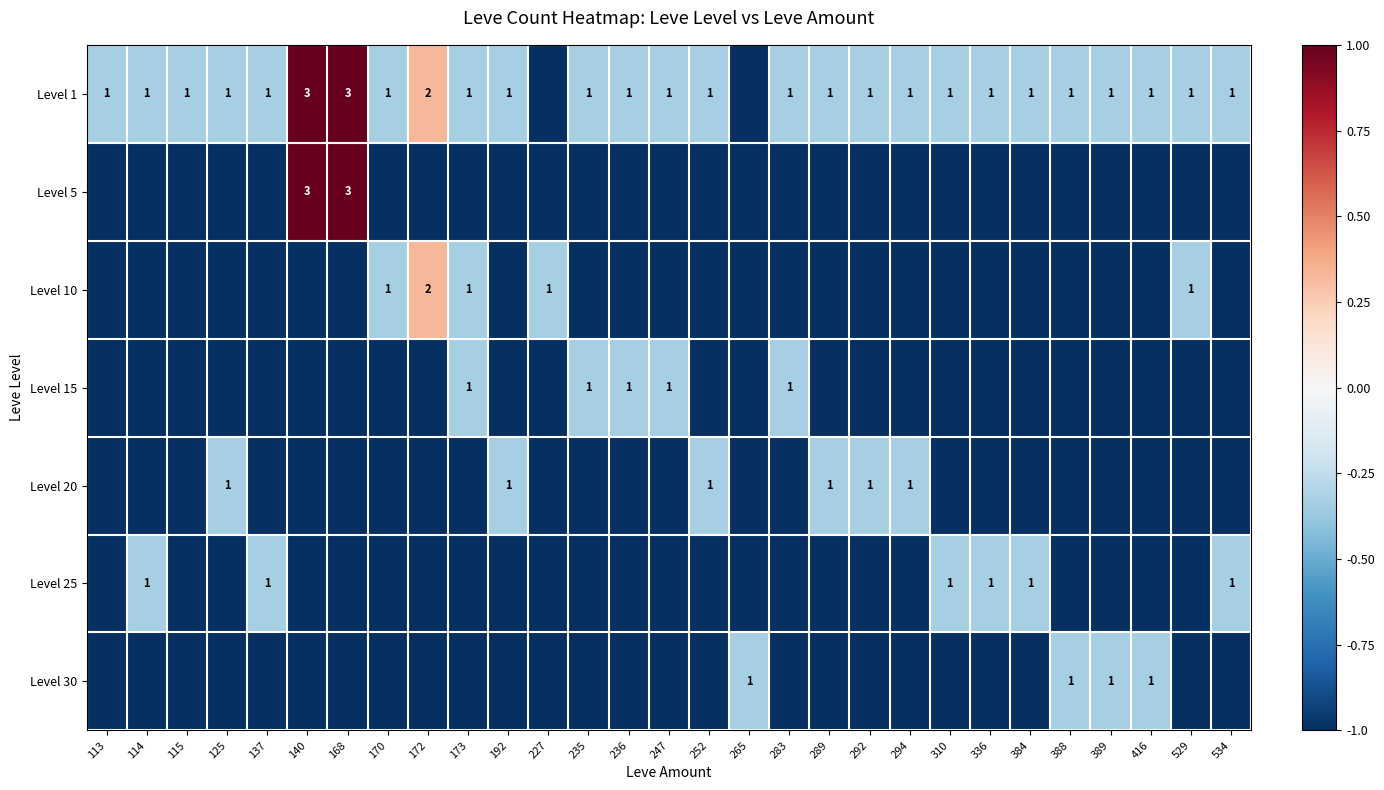

True or false: Level 10 has a value of 1 at 227.

True